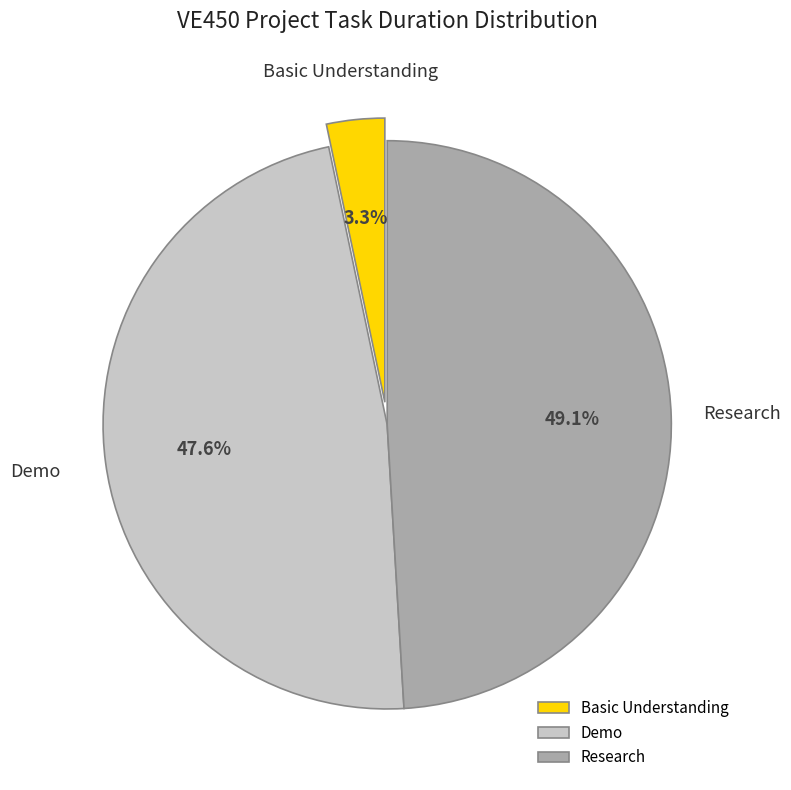

Which category has the biggest portion of the pie?

Research